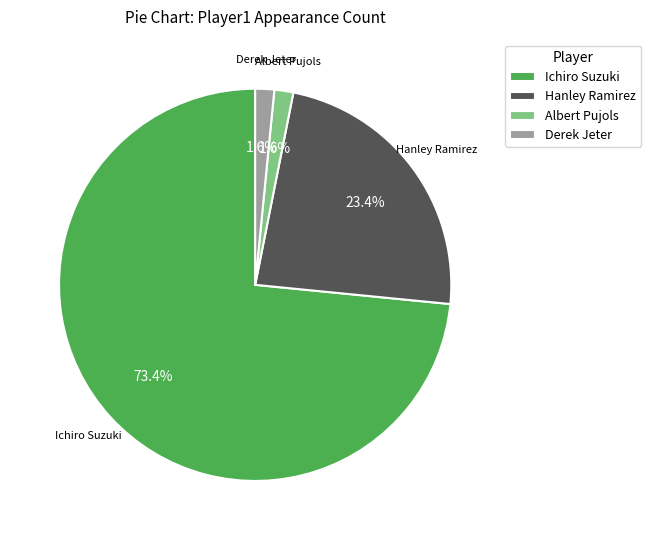

True or false: Derek Jeter accounts for 11% of the total.

False